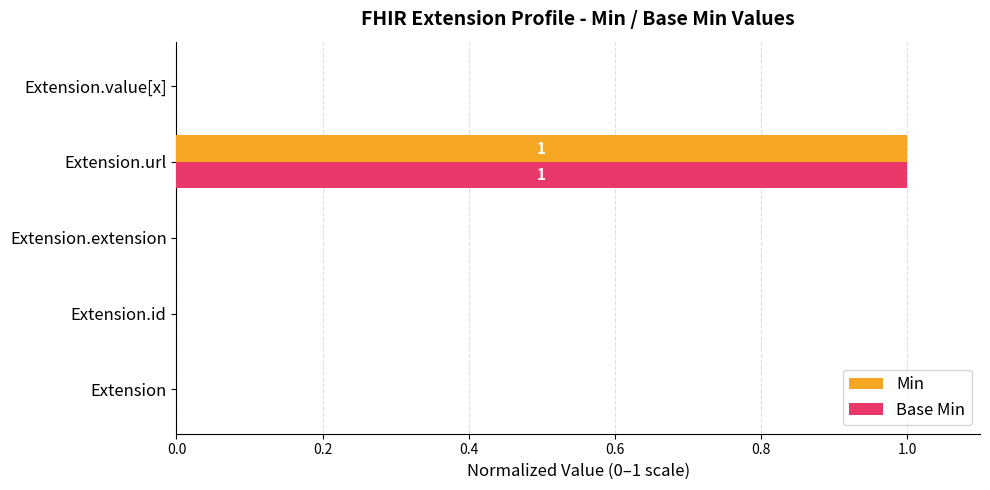

How many series are shown in this chart?

2